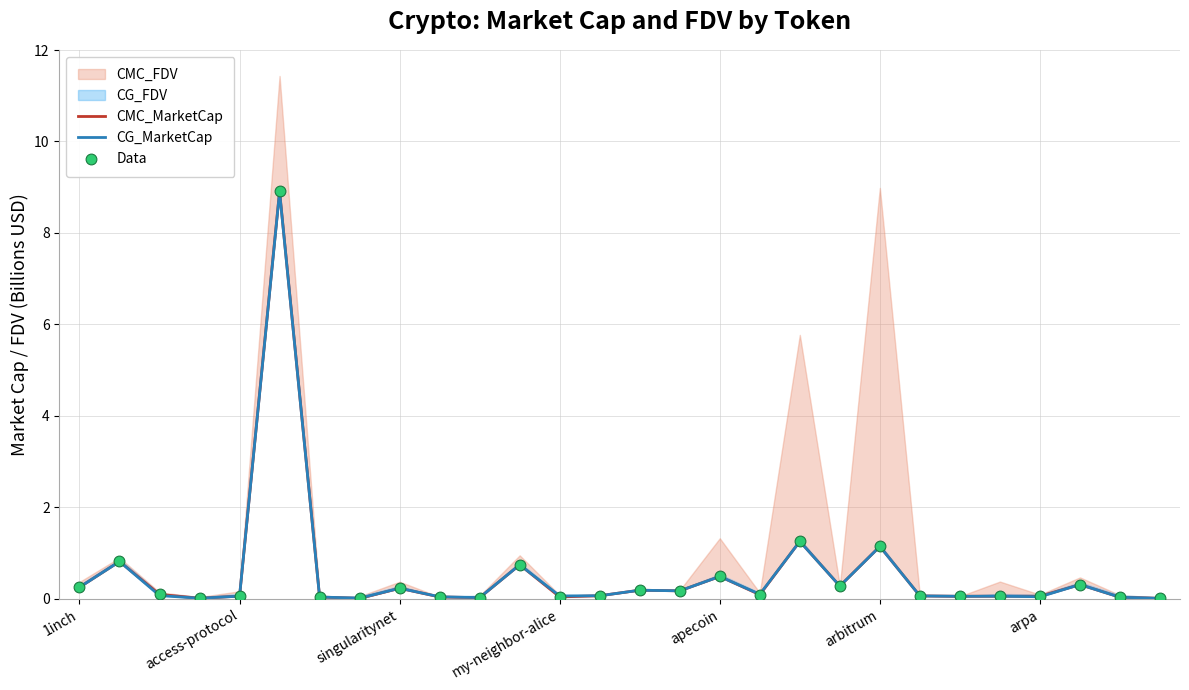

What is the total value across all series at 26?

0.1